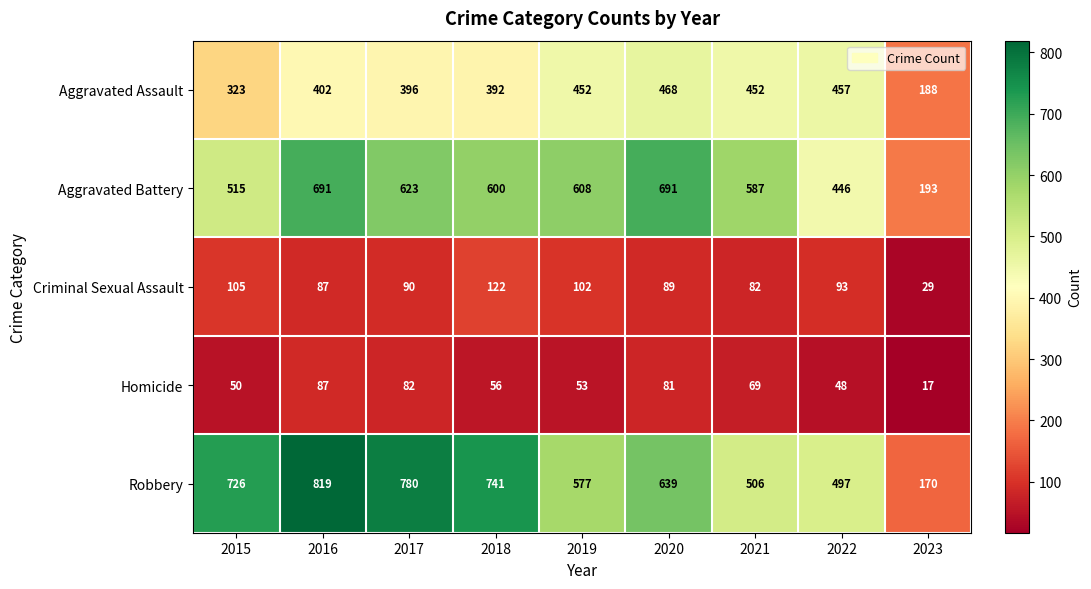

Rank the series by their maximum value, from highest to lowest.

Robbery, Aggravated Battery, Aggravated Assault, Criminal Sexual Assault, Homicide